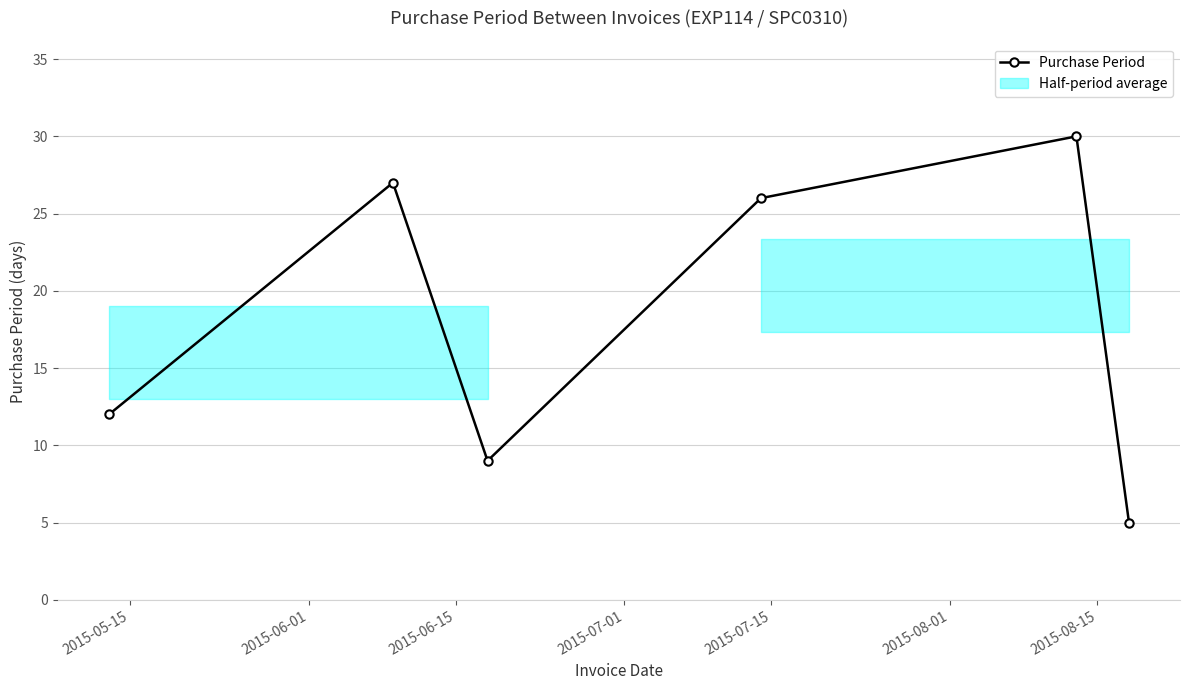

True or false: Purchase Period has more than 1 interior local peaks.

True